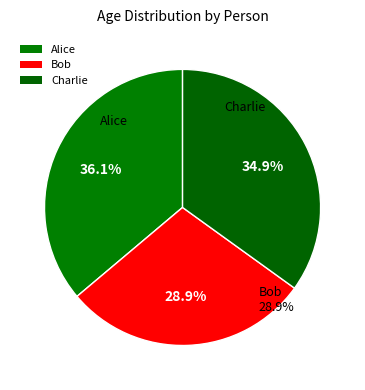

What is the total percentage of Charlie and Alice?

71.1%